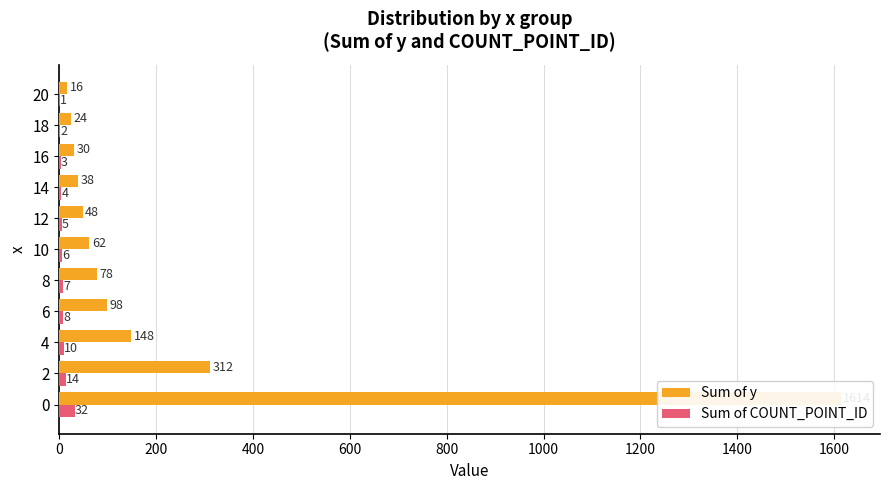

How many groups of bars are there?

11